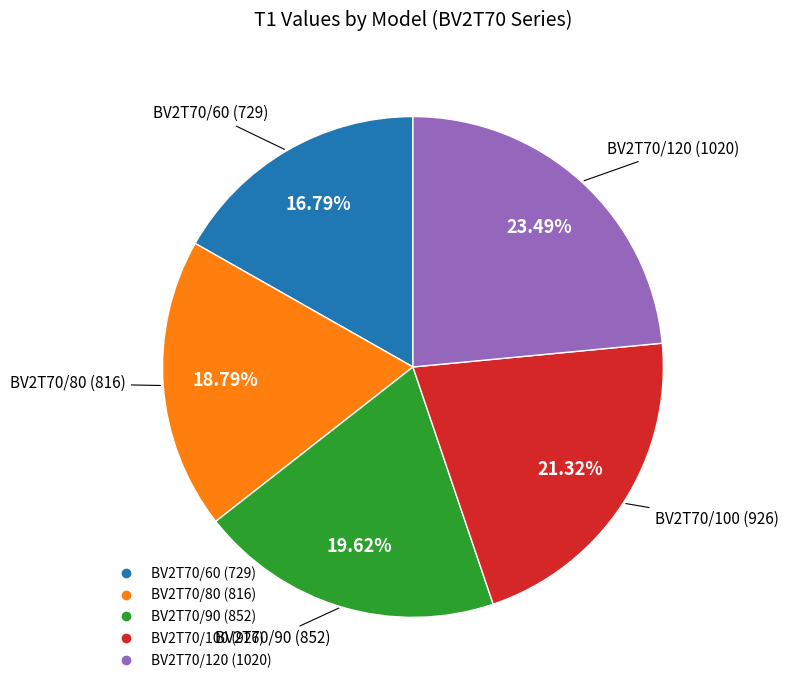

What percentage is the BV2T70/60 slice, to the nearest percent?

17%